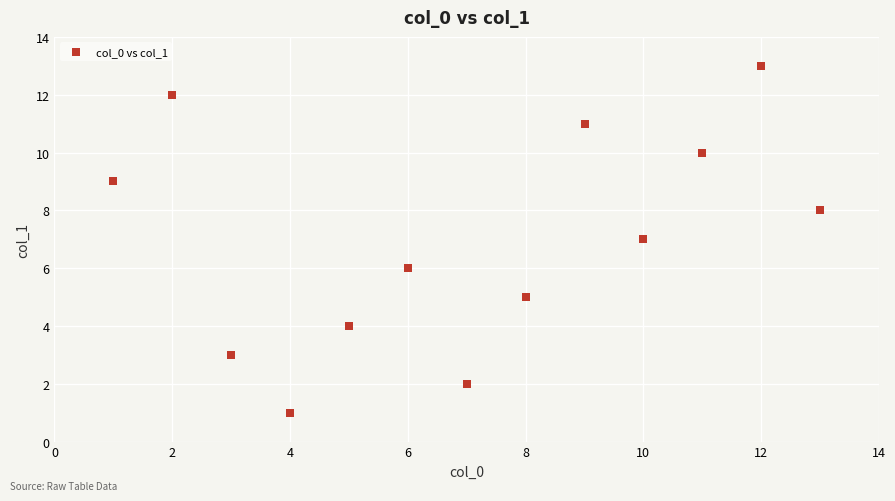

What is the range of X values (max minus min)?

12